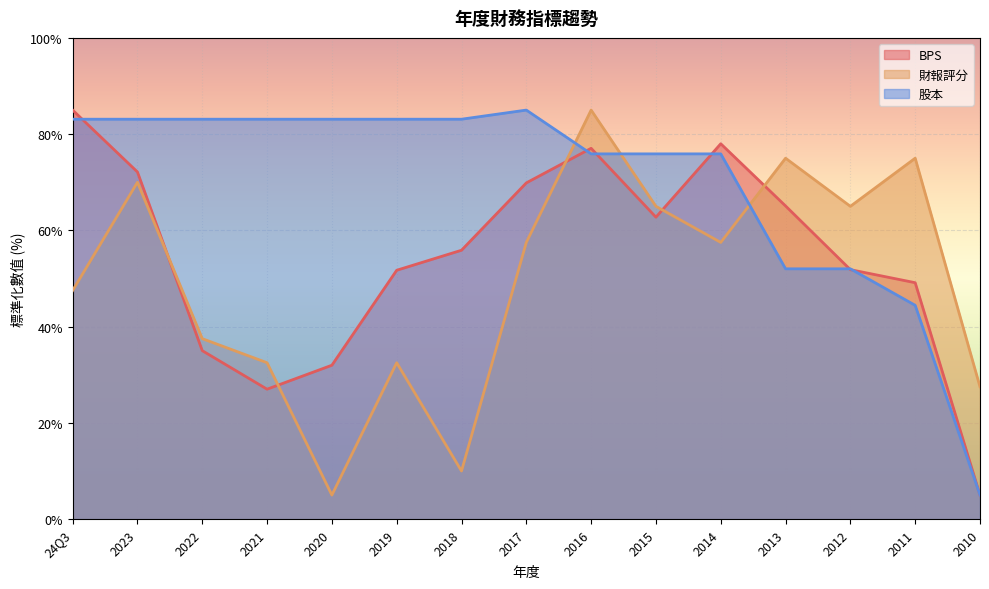

Rank the categories by 財報評分 value from highest to lowest.

2016, 2013, 2011, 2023, 2015, 2012, 2017, 2014, 24Q3, 2022, 2021, 2019, 2010, 2018, 2020